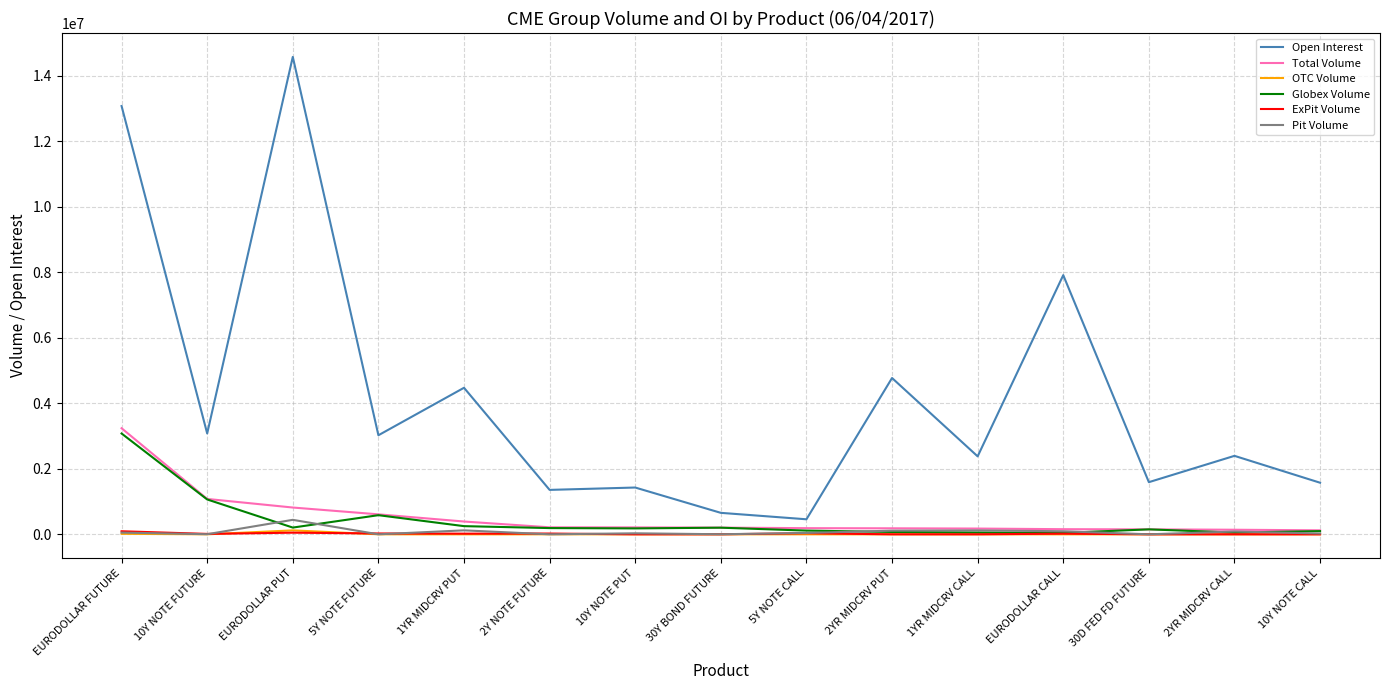

What is the highest value of the Total Volume series?

3237605